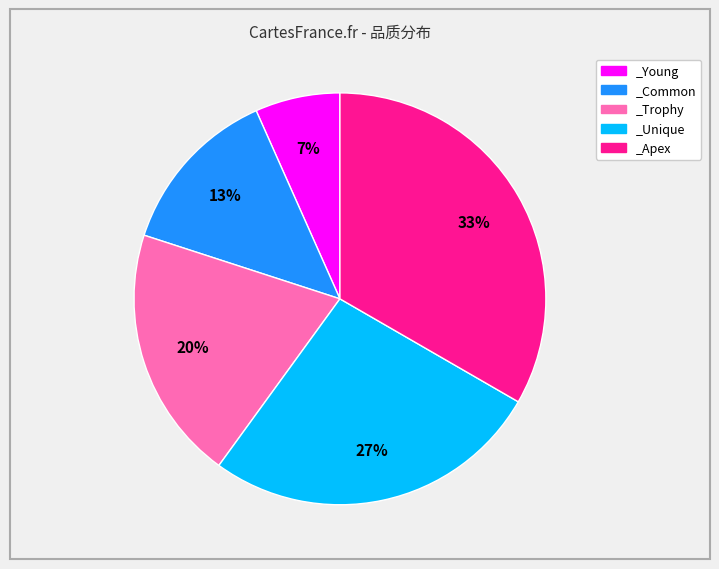

The _Apex slice represents 19% of the pie. True or false?

False